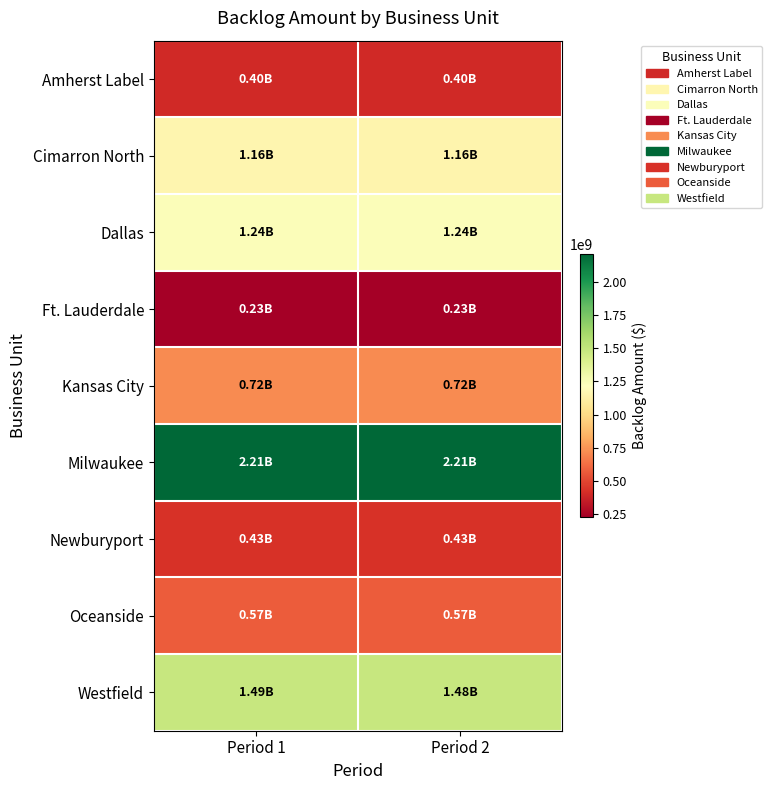

What is the total value across all series at Period 2?

8433348613.9